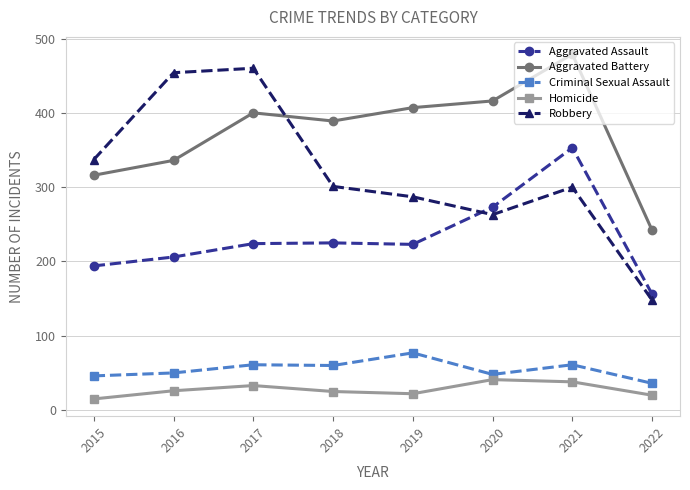

True or false: Aggravated Battery and Criminal Sexual Assault cross at least once.

False